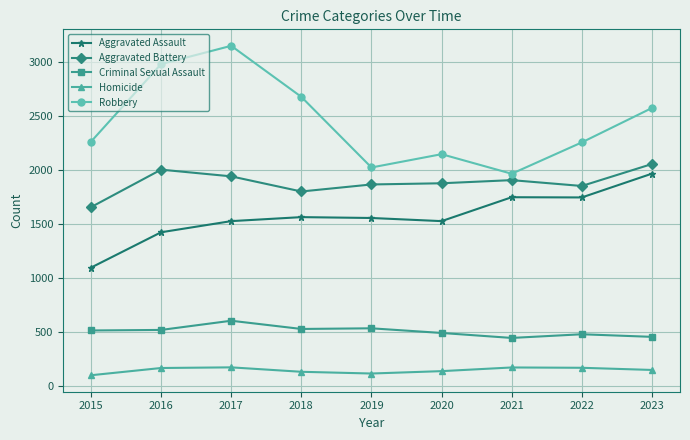

Which series has the largest range (max minus min)?

Robbery